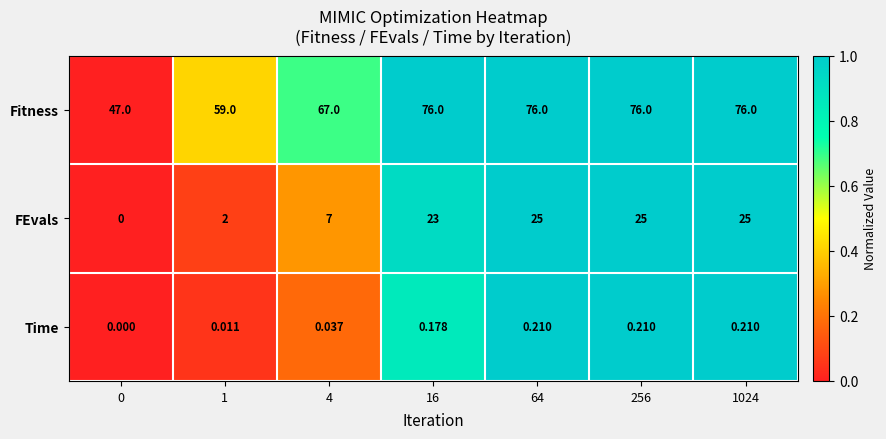

Which series has the largest total across all categories?

Fitness